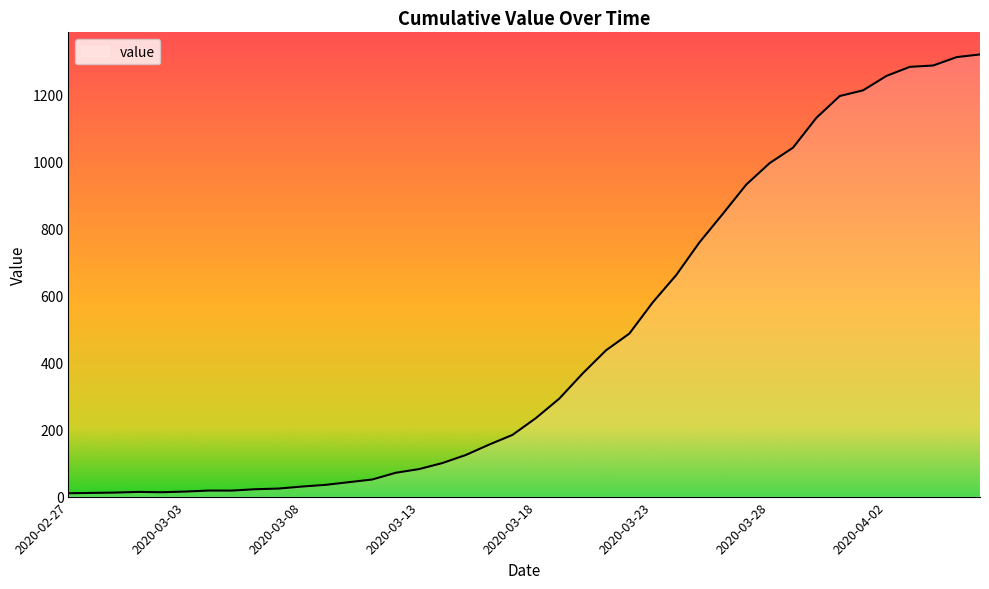

What is the difference between the maximum and minimum values?

1308